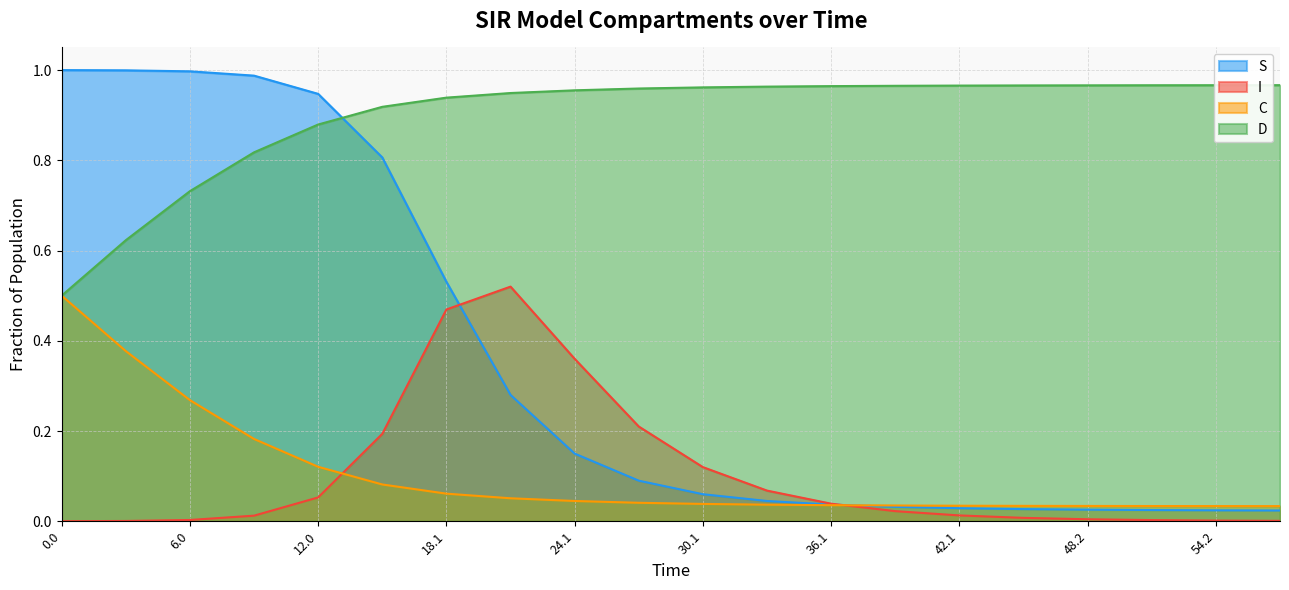

The D series shows 1.2 at 6.0. True or false?

False